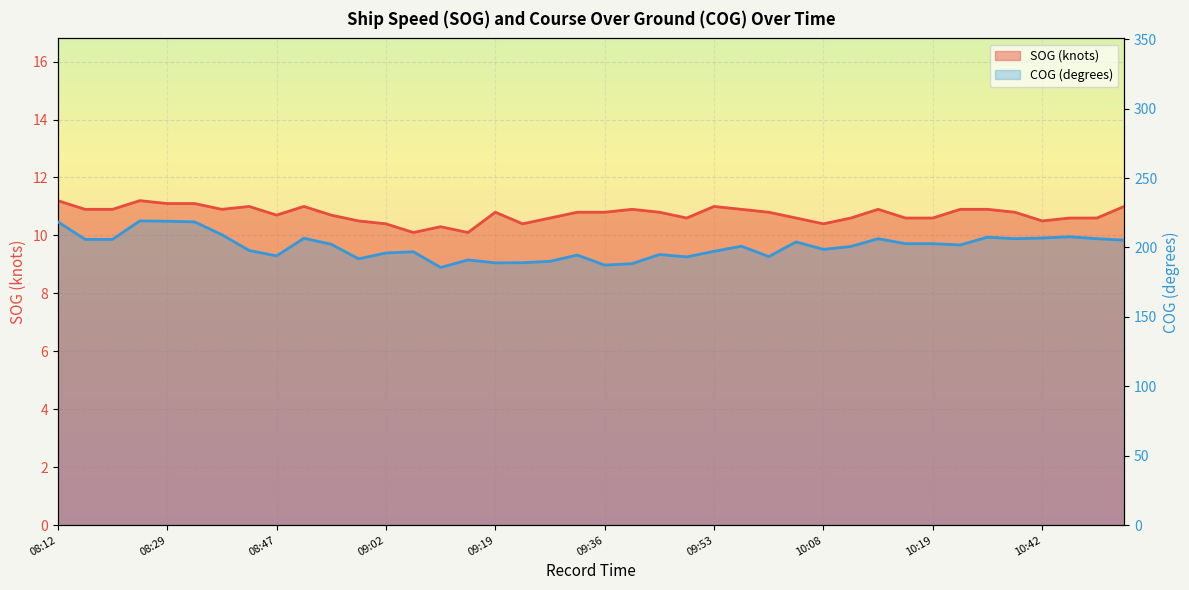

True or false: SOG and COG intersect in this chart.

False